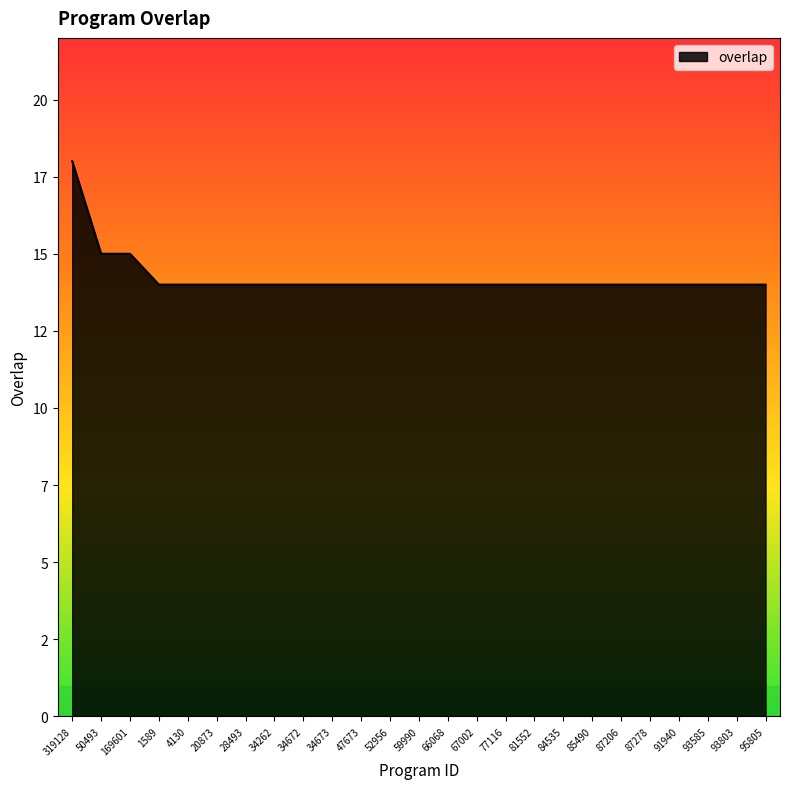

Reading right to left, transcribe all the data shown in this chart.

95805=14	93803=14	93585=14	91940=14	87278=14	87206=14	85490=14	84535=14	81552=14	77116=14	67002=14	66068=14	59990=14	52956=14	47673=14	34673=14	34672=14	34262=14	28493=14	20873=14	4130=14	1589=14	169601=15	50493=15	319128=18